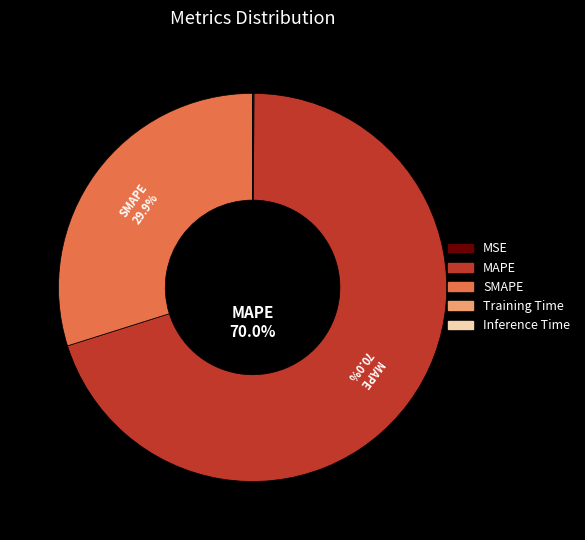

To the nearest percent, what is the average slice percentage?

20%